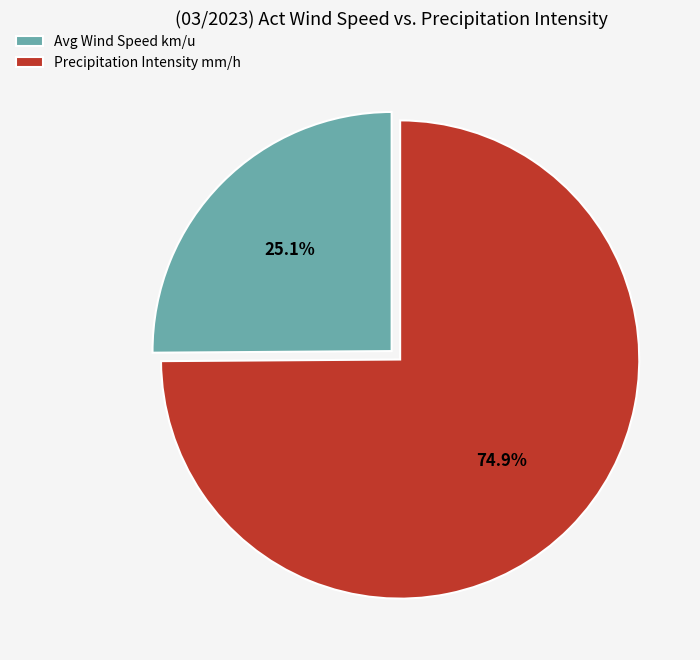

Does Precipitation Intensity mm/h account for over 50% of the chart?

Yes